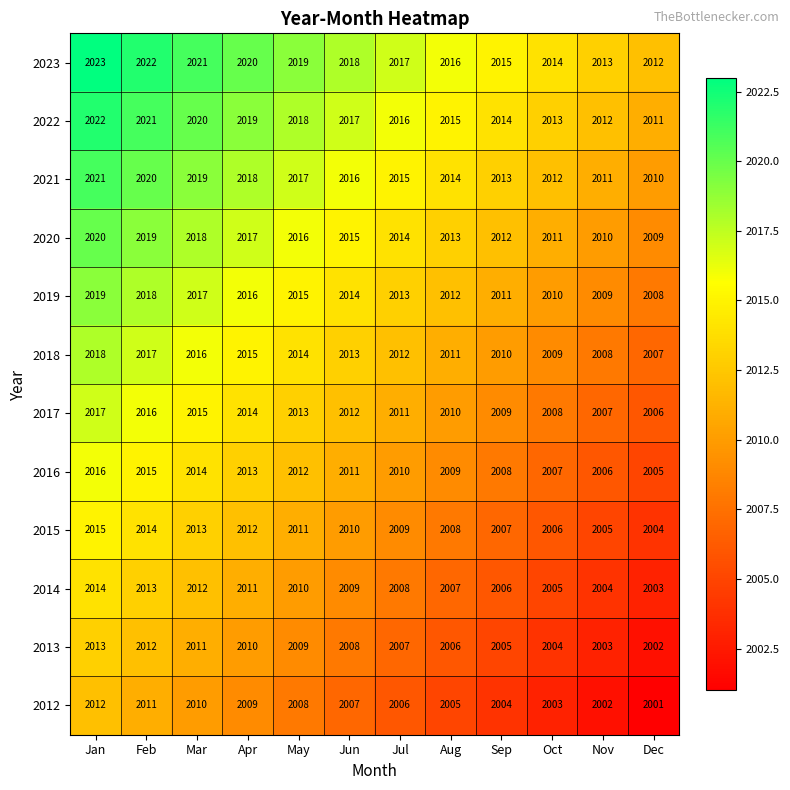

What is the difference between the maximum and minimum values in the 2020 series?

11